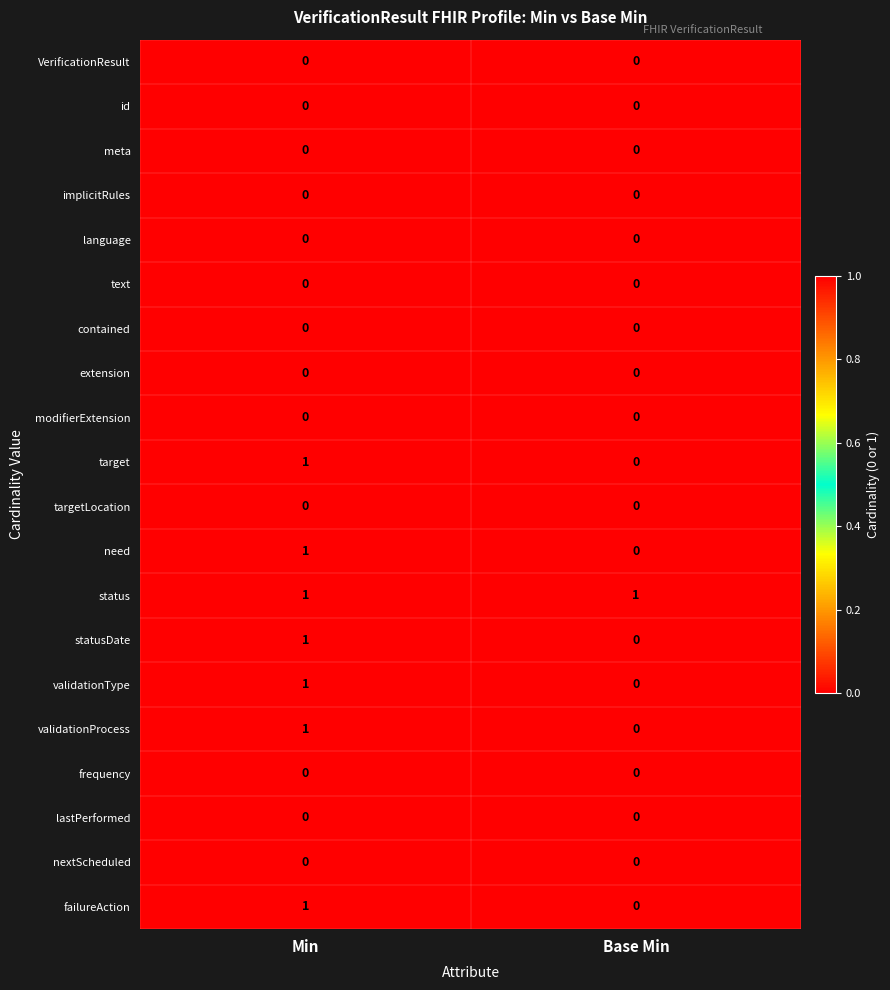

At which category is the sum across all series the highest?

Min